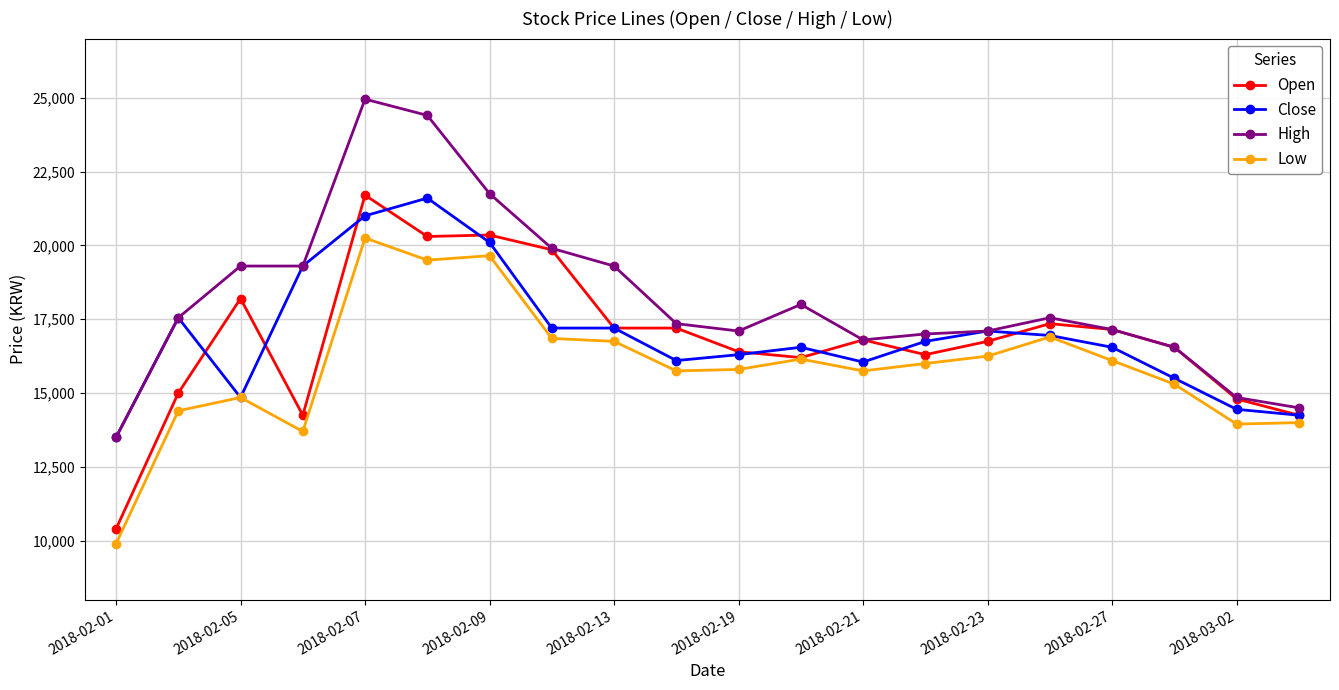

What is the value of the Open point at the 11th from the left?

16400